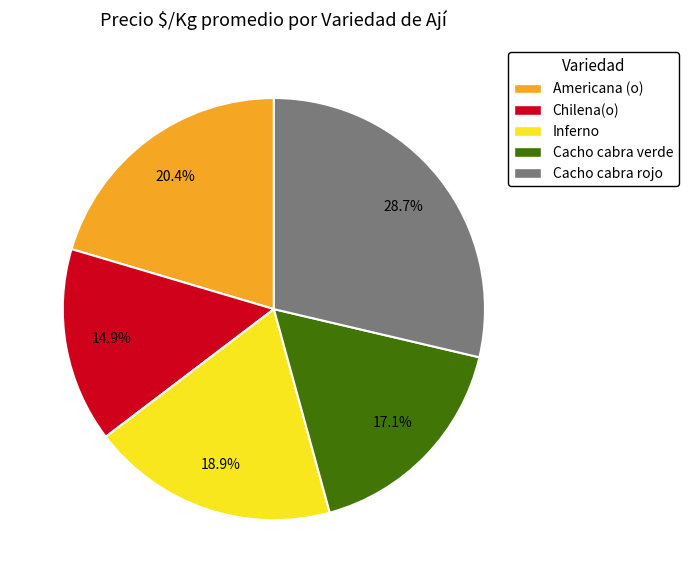

To the nearest percent, what is the difference between the Cacho cabra verde and Cacho cabra rojo slice percentages?

12%